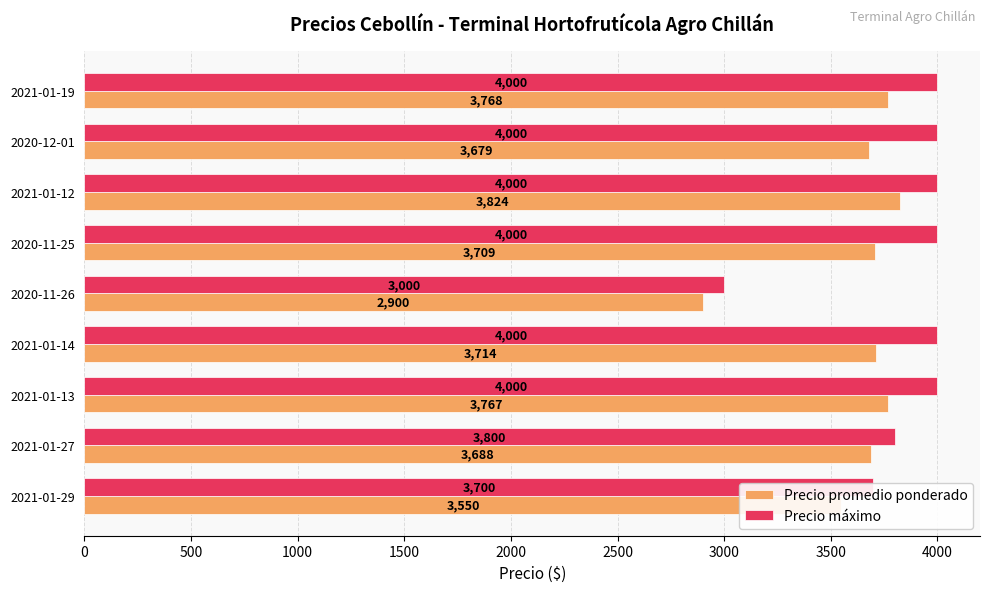

The Precio máximo series shows 5039 at 2021-01-29. True or false?

False